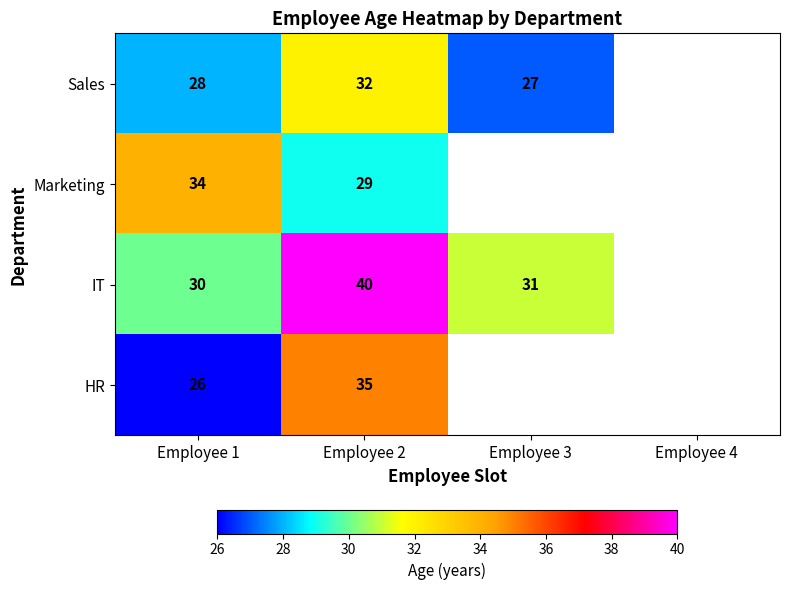

At Employee 2, list the series in order from smallest to largest.

Marketing, Sales, HR, IT